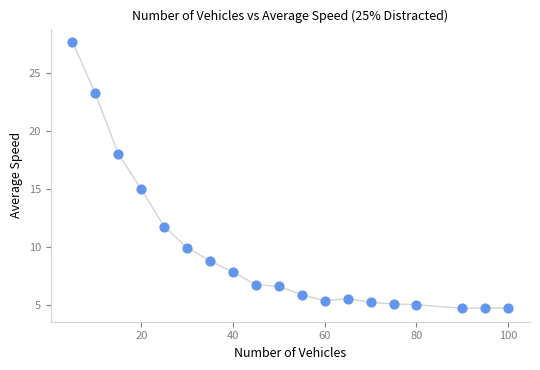

What Y value in the scatter plot is closest to 16?

15.0